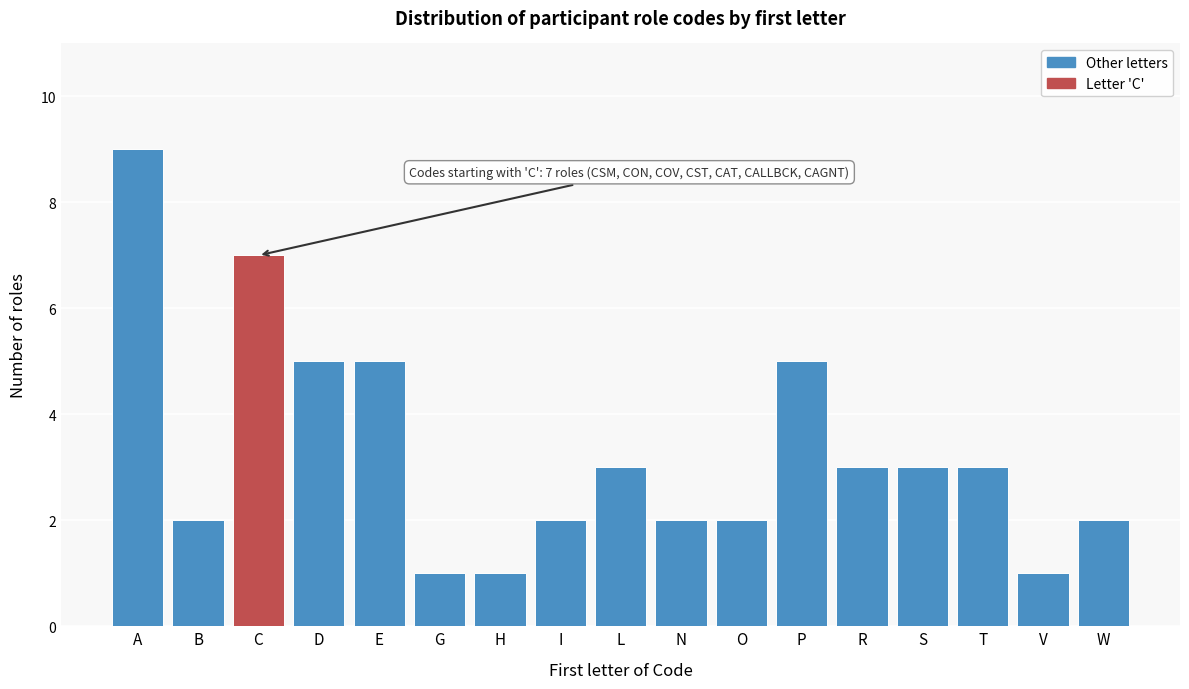

Reading left to right, list all the values displayed in this chart.

9	2	7	5	5	1	1	2	3	2	2	5	3	3	3	1	2